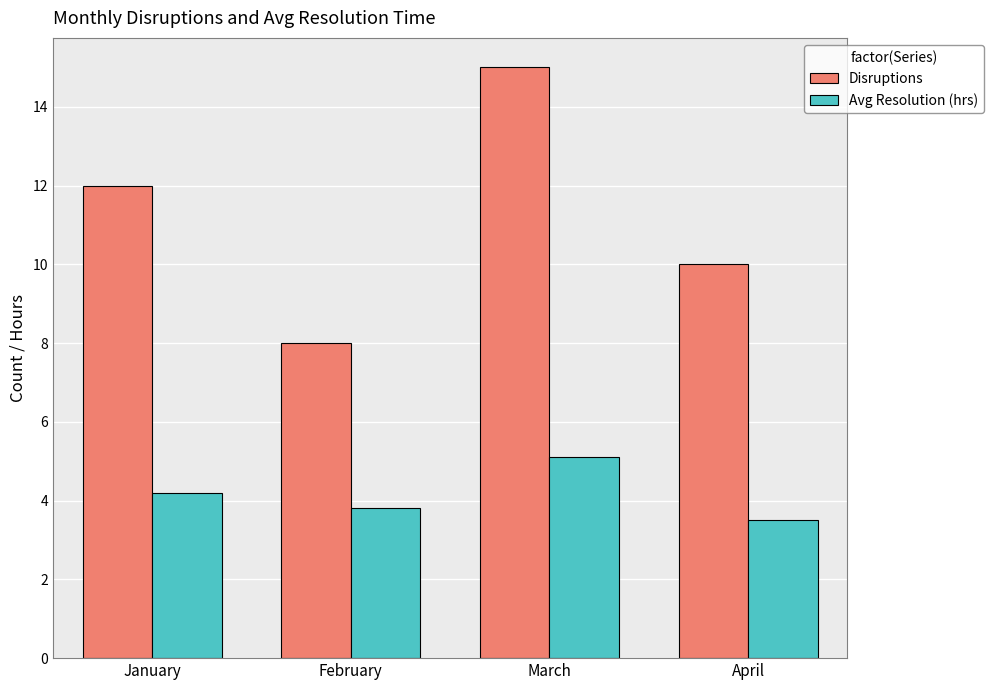

Reading right to left, transcribe all the data shown in this chart.

Disruptions: 10.0	15.0	8.0	12.0
Avg Resolution (hrs): 3.5	5.1	3.8	4.2